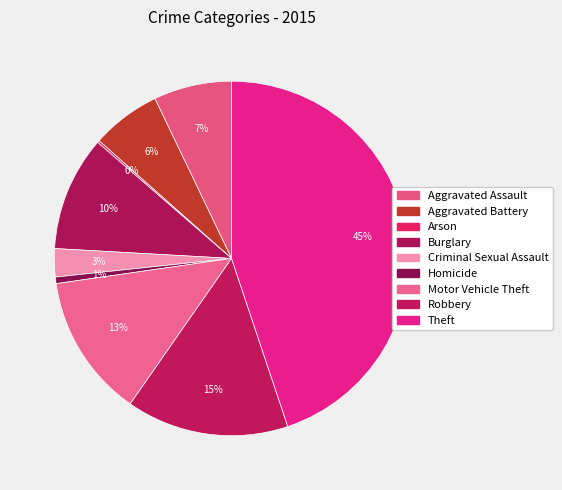

To the nearest percent, what is the average slice percentage?

11%